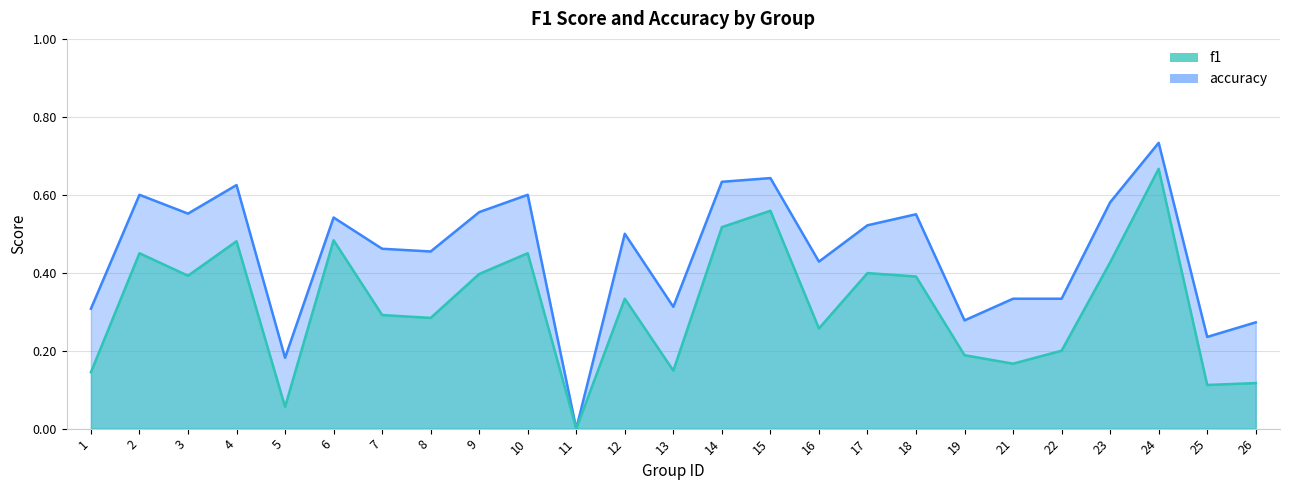

Reading left to right, transcribe all the data shown in this chart.

f1: 1=0.1	2=0.5	3=0.4	4=0.5	5=0.1	6=0.5	7=0.3	8=0.3	9=0.4	10=0.5	11=0.0	12=0.3	13=0.1	14=0.5	15=0.6	16=0.3	17=0.4	18=0.4	19=0.2	21=0.2	22=0.2	23=0.4	24=0.7	25=0.1	26=0.1
accuracy: 1=0.3	2=0.6	3=0.6	4=0.6	5=0.2	6=0.5	7=0.5	8=0.5	9=0.6	10=0.6	11=0.0	12=0.5	13=0.3	14=0.6	15=0.6	16=0.4	17=0.5	18=0.6	19=0.3	21=0.3	22=0.3	23=0.6	24=0.7	25=0.2	26=0.3